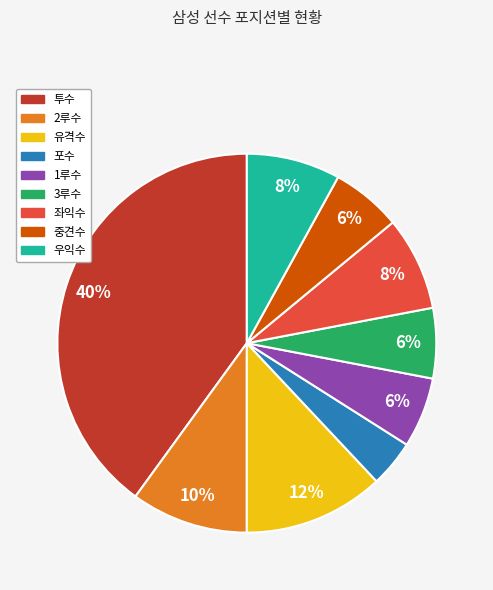

The 포수 slice represents 4% of the pie. True or false?

True